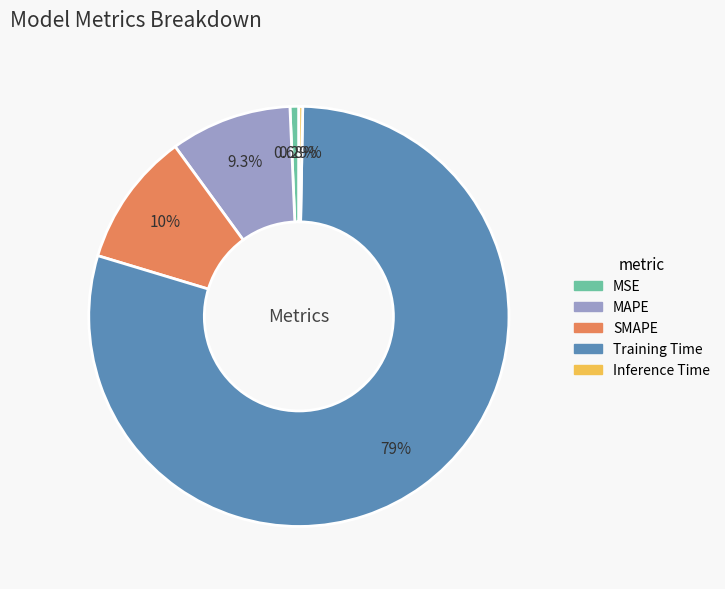

Which category has the biggest portion of the pie?

Training Time